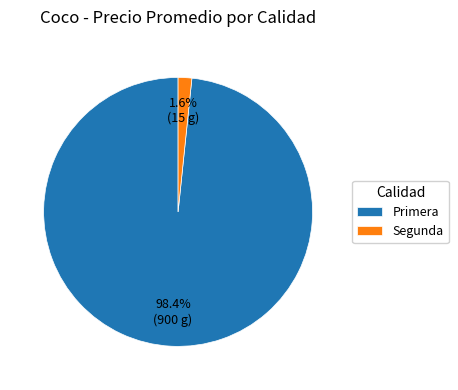

To the nearest percent, what portion does Primera represent?

98%